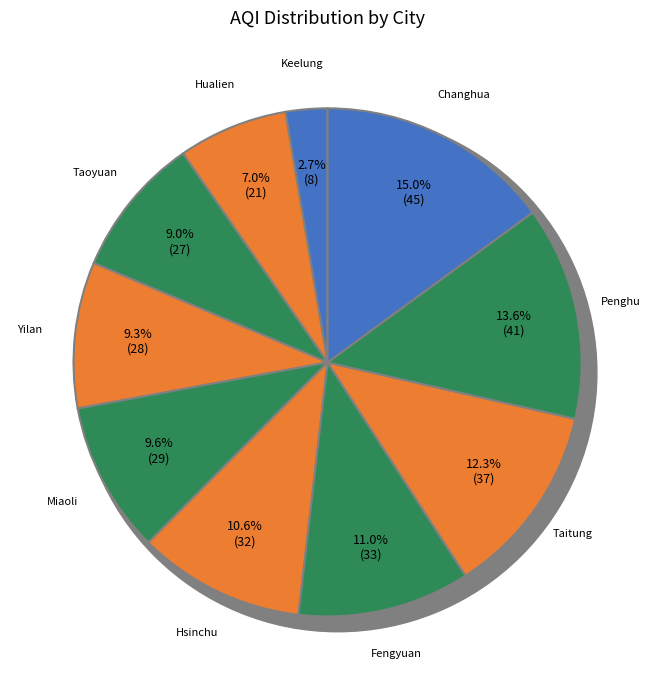

Is it true that Yilan is 9% of the pie?

True